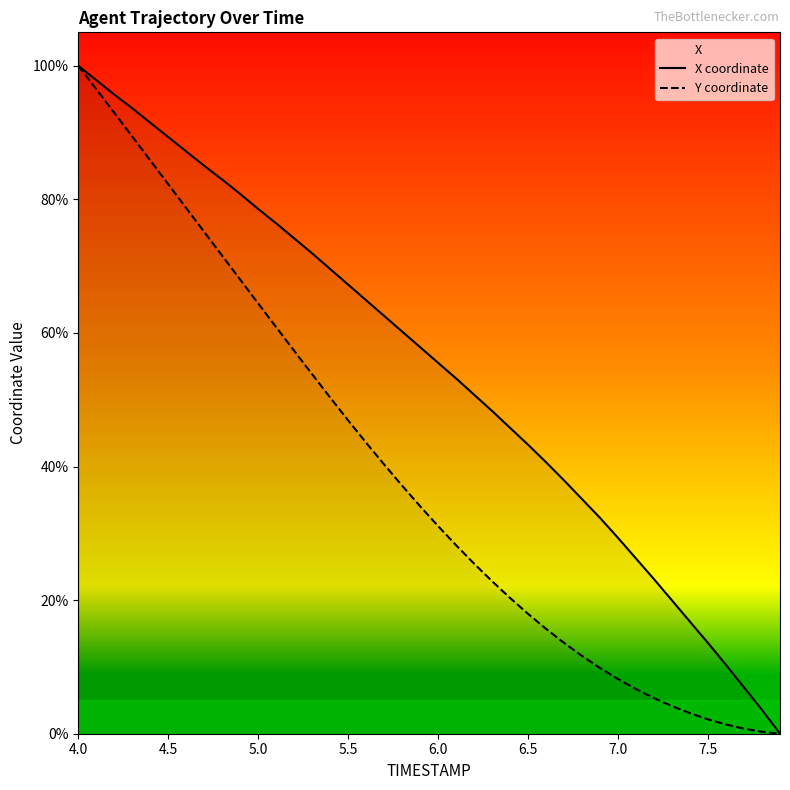

Is this an area chart (filled region under the line)?

No